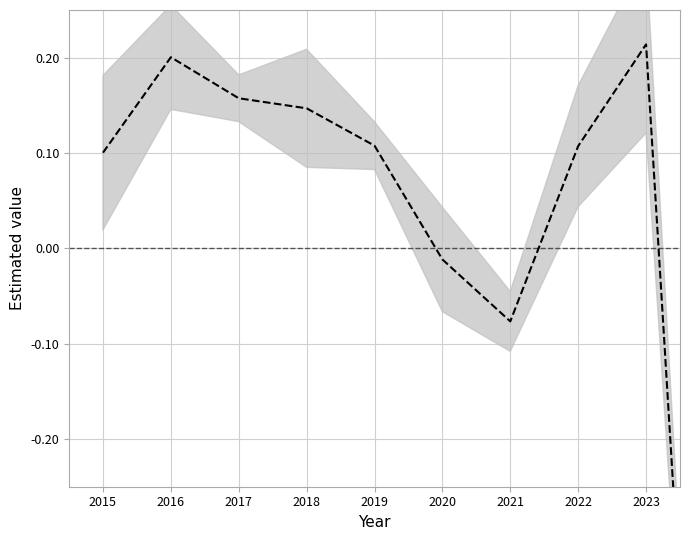

Which category has the highest value across all series?

2023